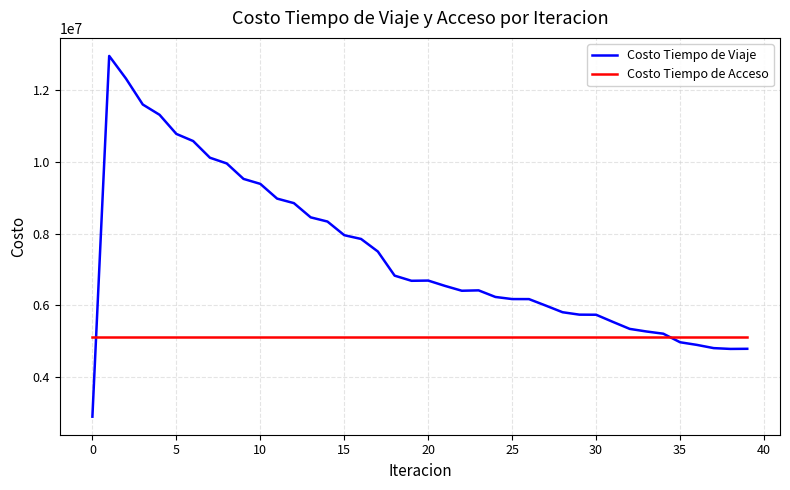

Which series has the widest spread of values?

Costo Tiempo de Viaje